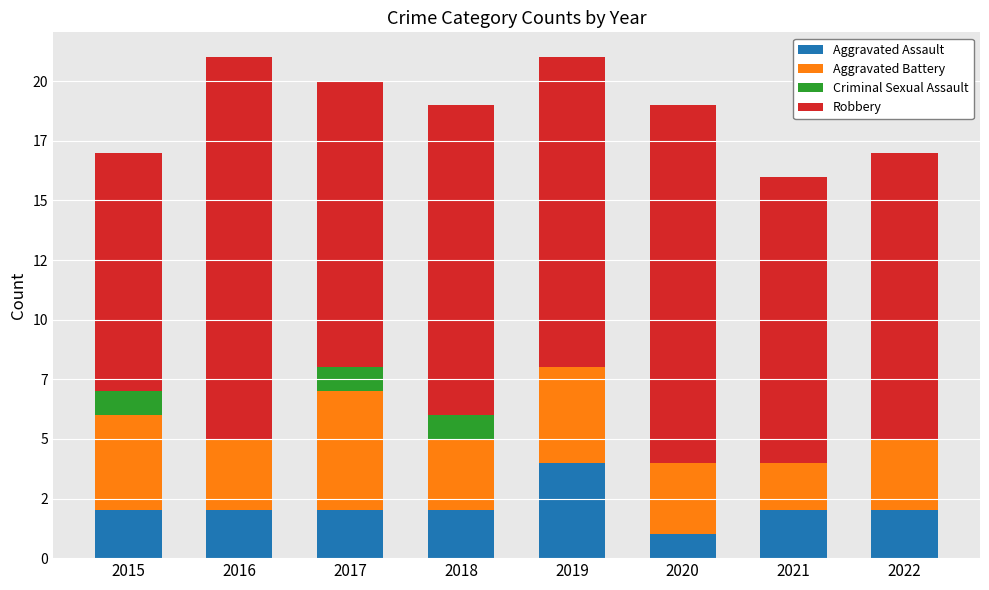

True or false: Aggravated Assault has a value of 2 at 2018.

True